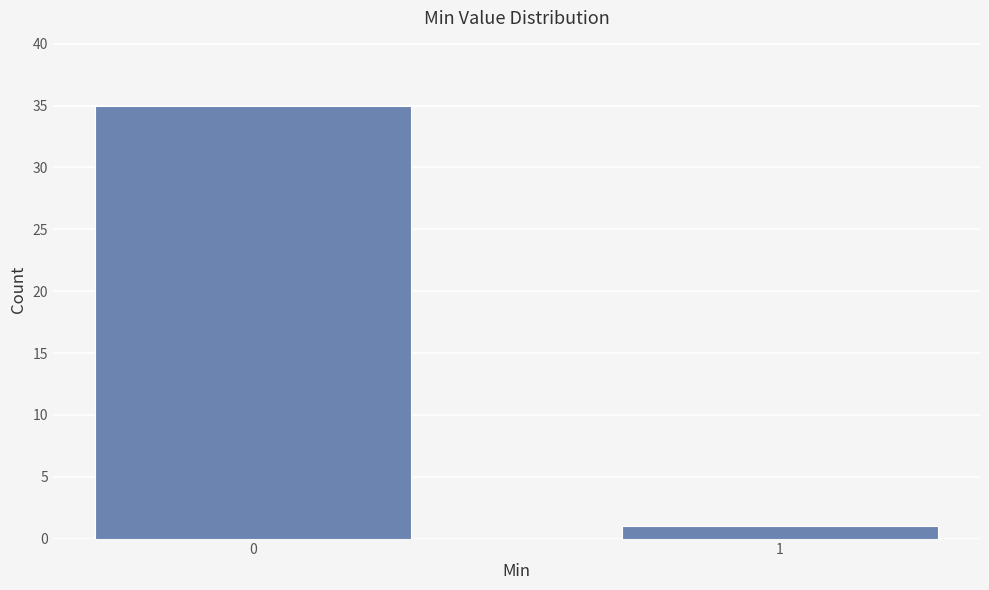

Reading left to right, list all the values displayed in this chart.

35	1